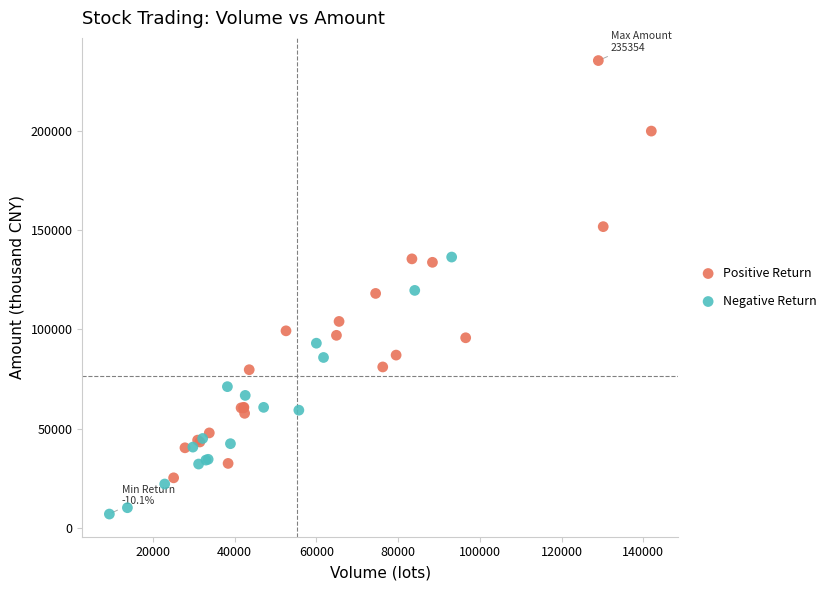

Which series reaches the maximum Y coordinate?

Positive Return